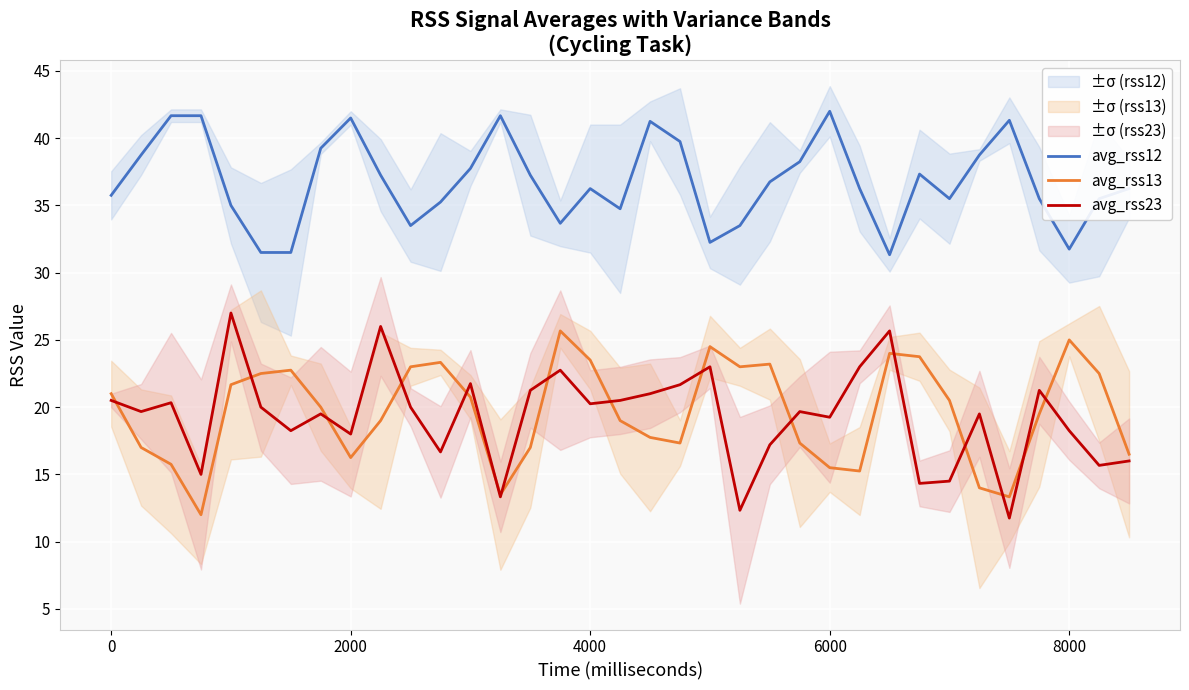

True or false: avg_rss13 has more than 1 points higher than both neighbors.

True